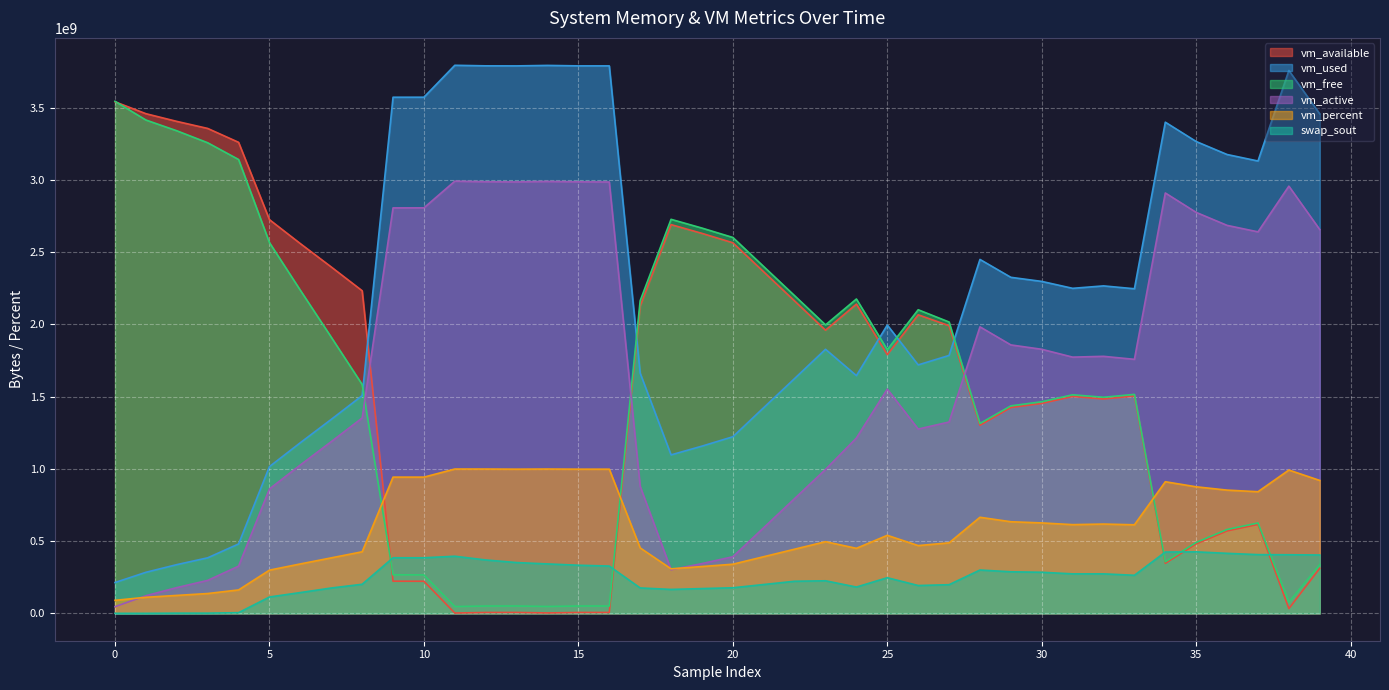

How many intersections are there between vm_available and vm_percent?

3